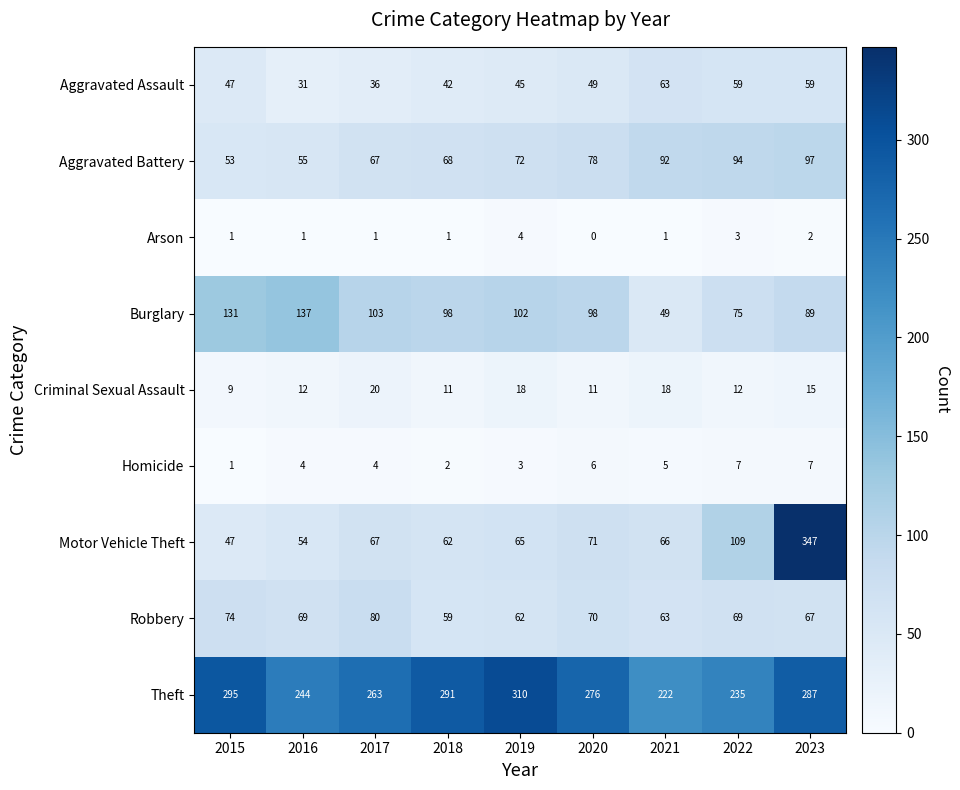

The value of Motor Vehicle Theft at 2015 is 24. True or false?

False